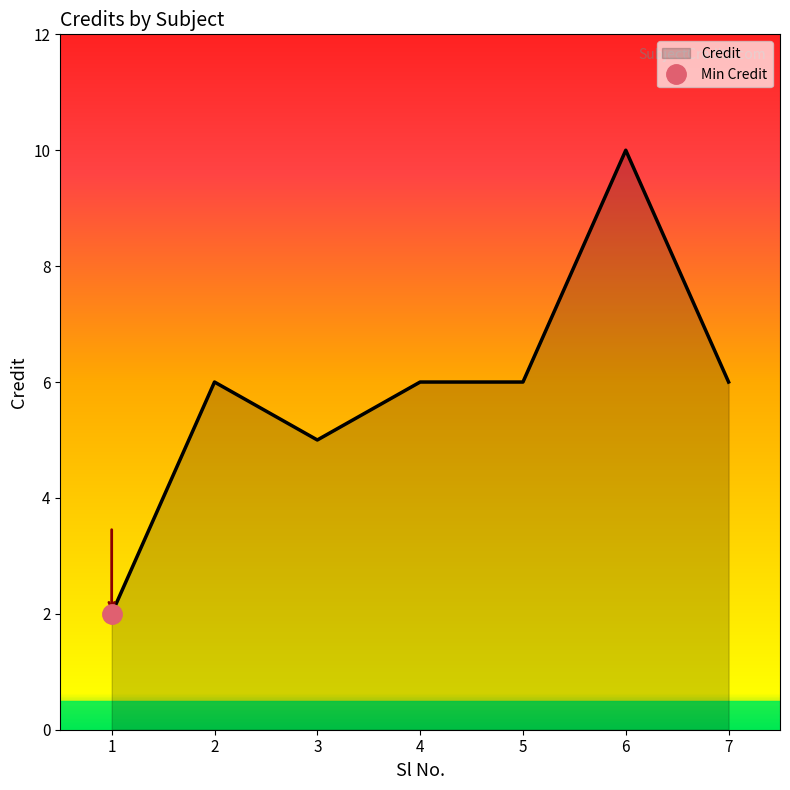

At which category does the chart reach its minimum across all series?

1